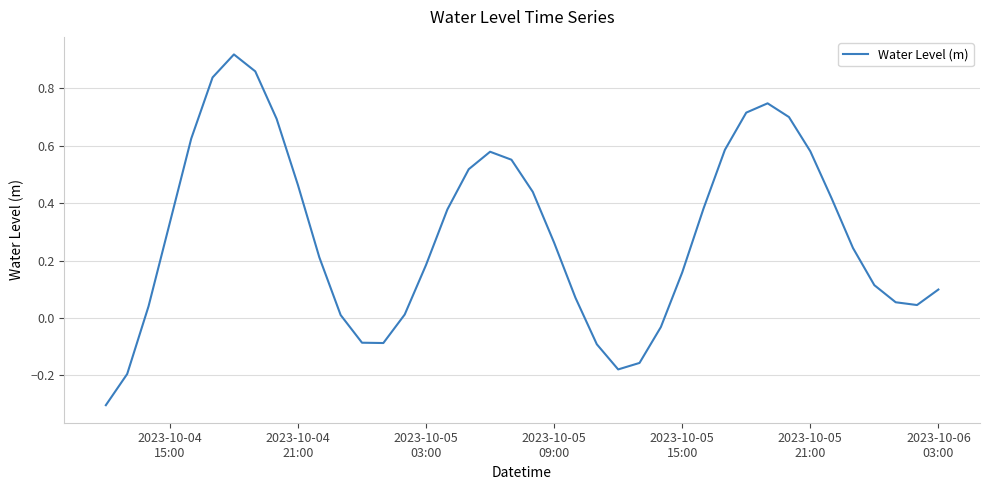

What is the difference between the maximum and minimum values?

1.2